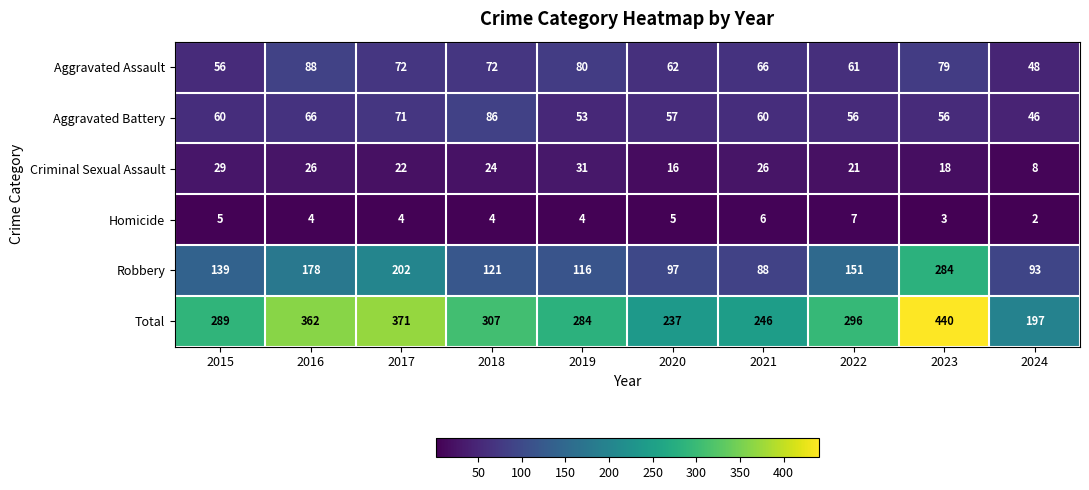

The Criminal Sexual Assault series shows 24 at 2018. True or false?

True